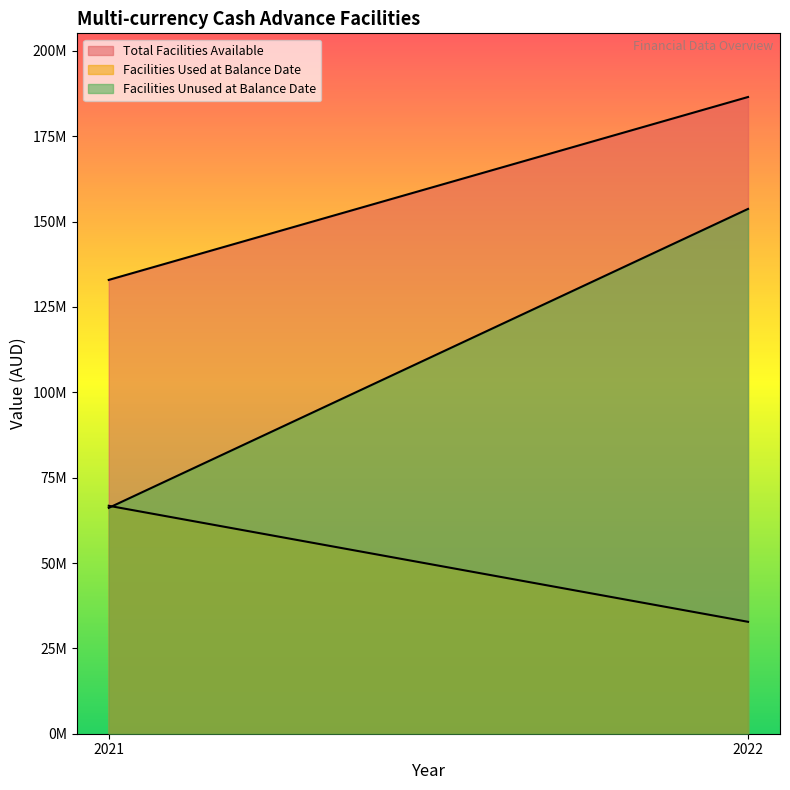

Which series has the largest total across all categories?

Total Facilities Available